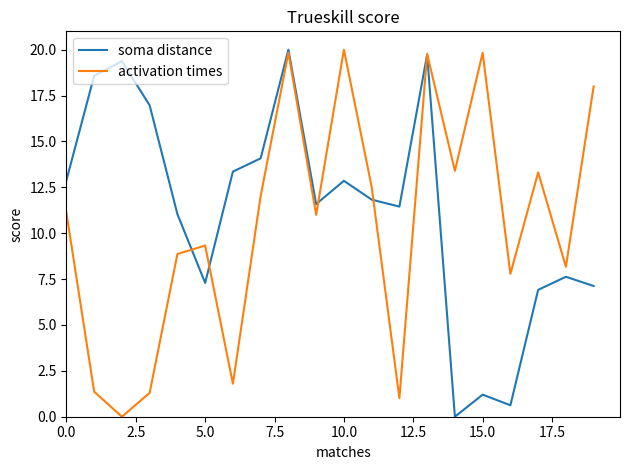

What is the highest value of the activation times series?

20.0